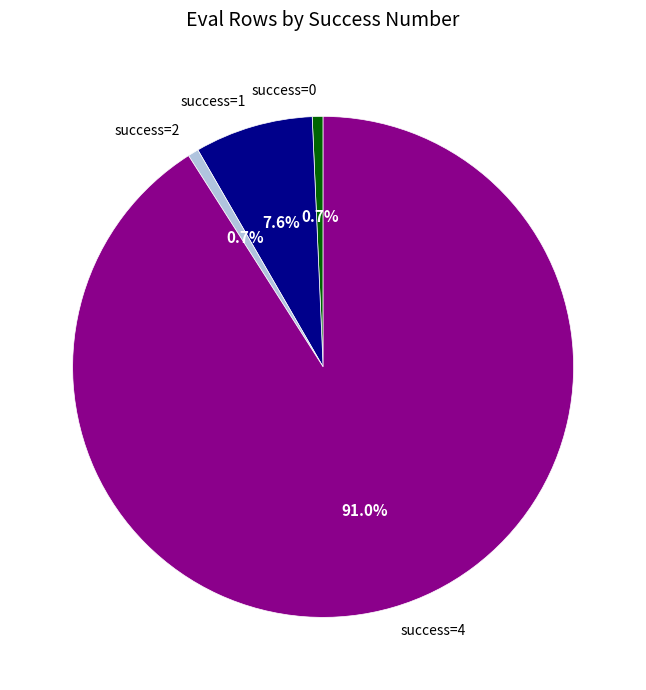

How many segments does this pie chart have?

4